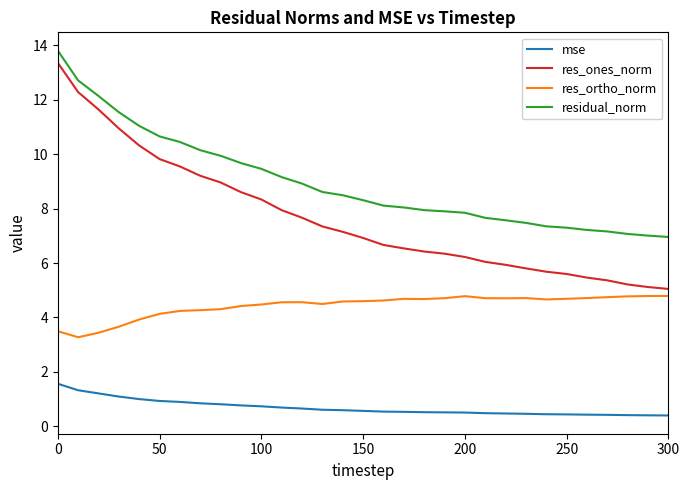

What is the smallest value displayed?

0.4